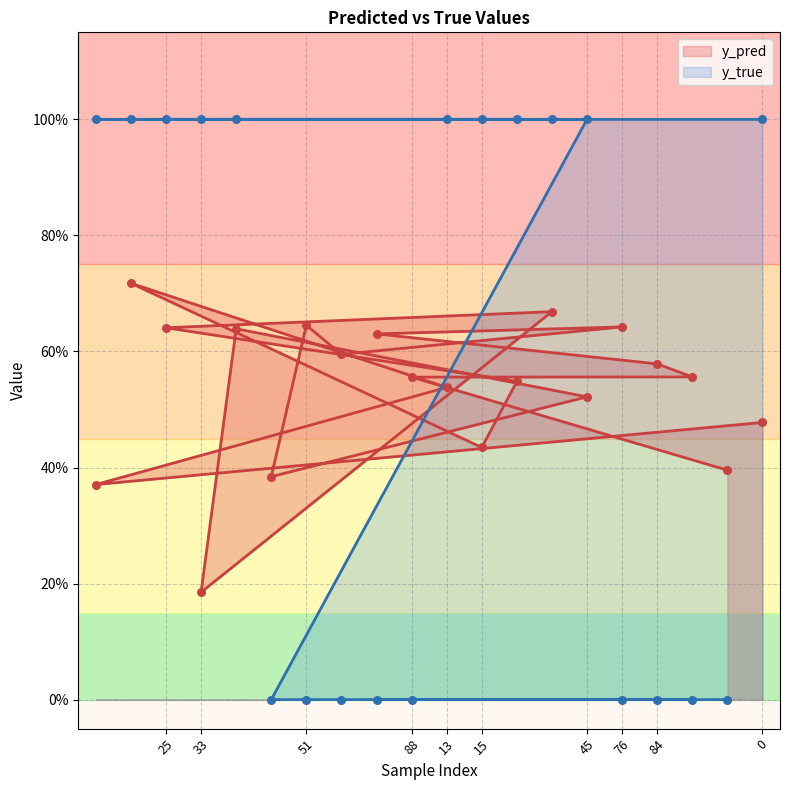

At which category is the sum across all series the highest?

14